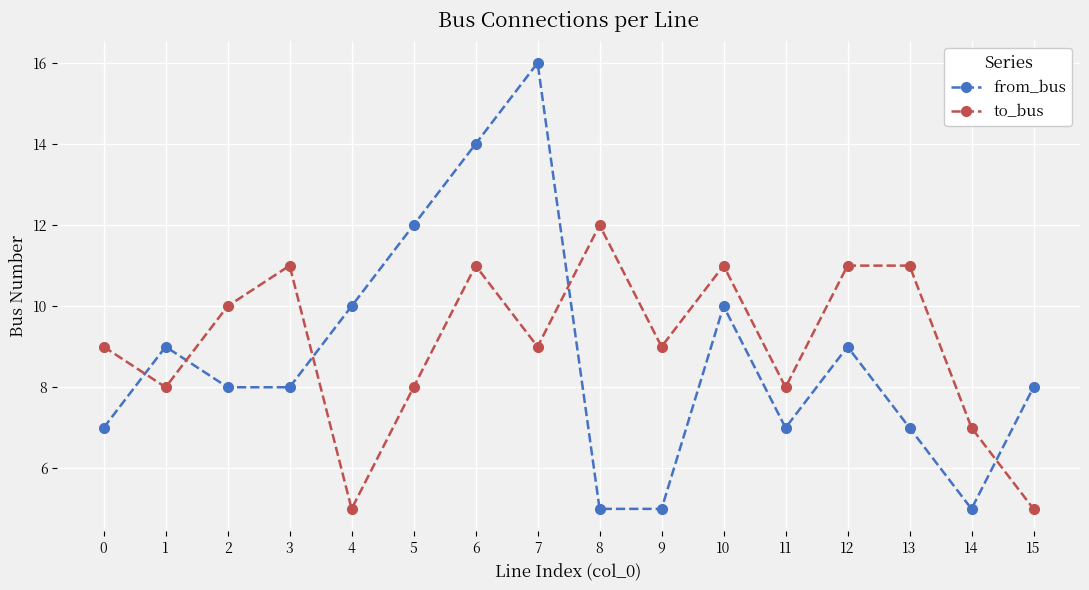

What is the value of the to_bus point at the 16th from the left?

5